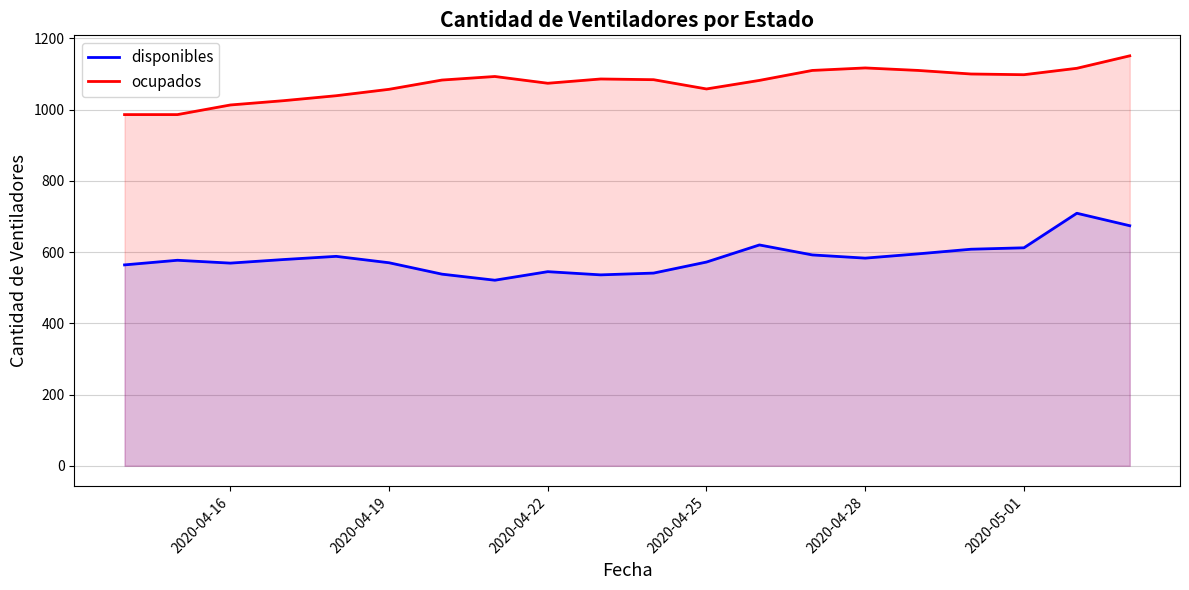

Which series has the largest total across all categories?

ocupados